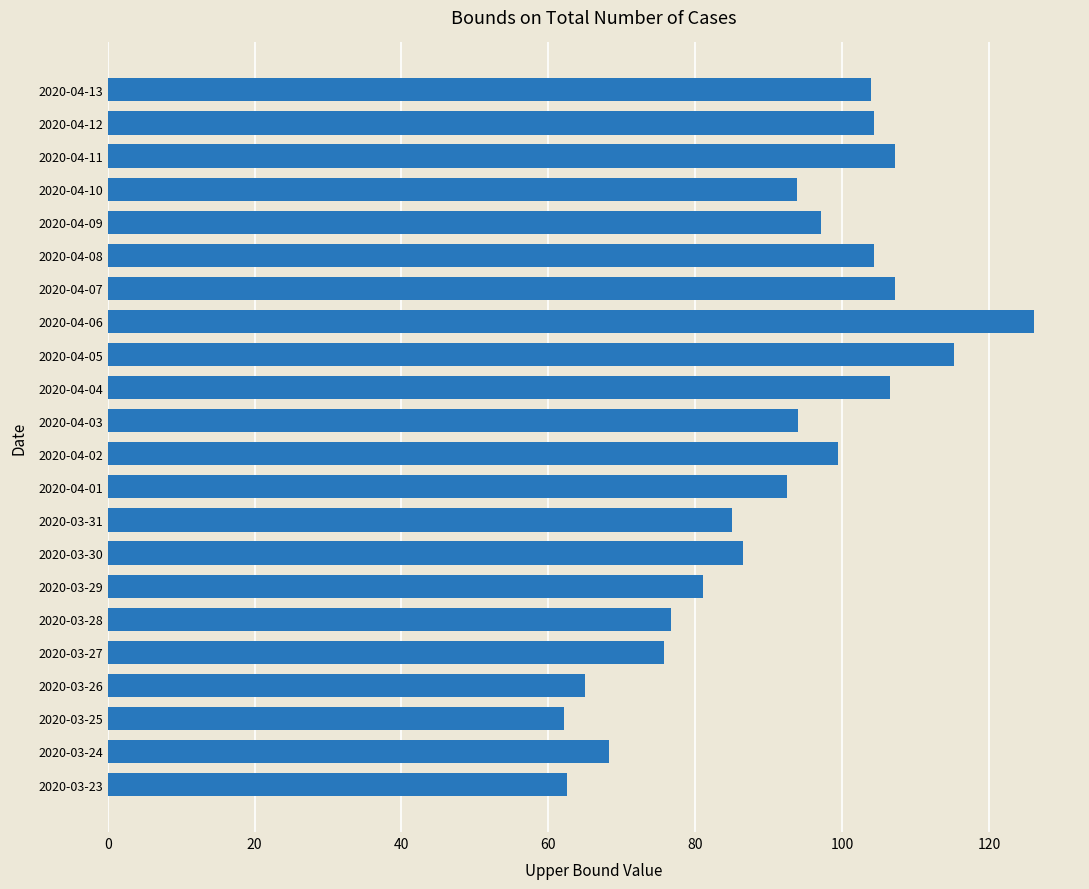

The chart shows a value of 62.6 at 2020-03-23. True or false?

True